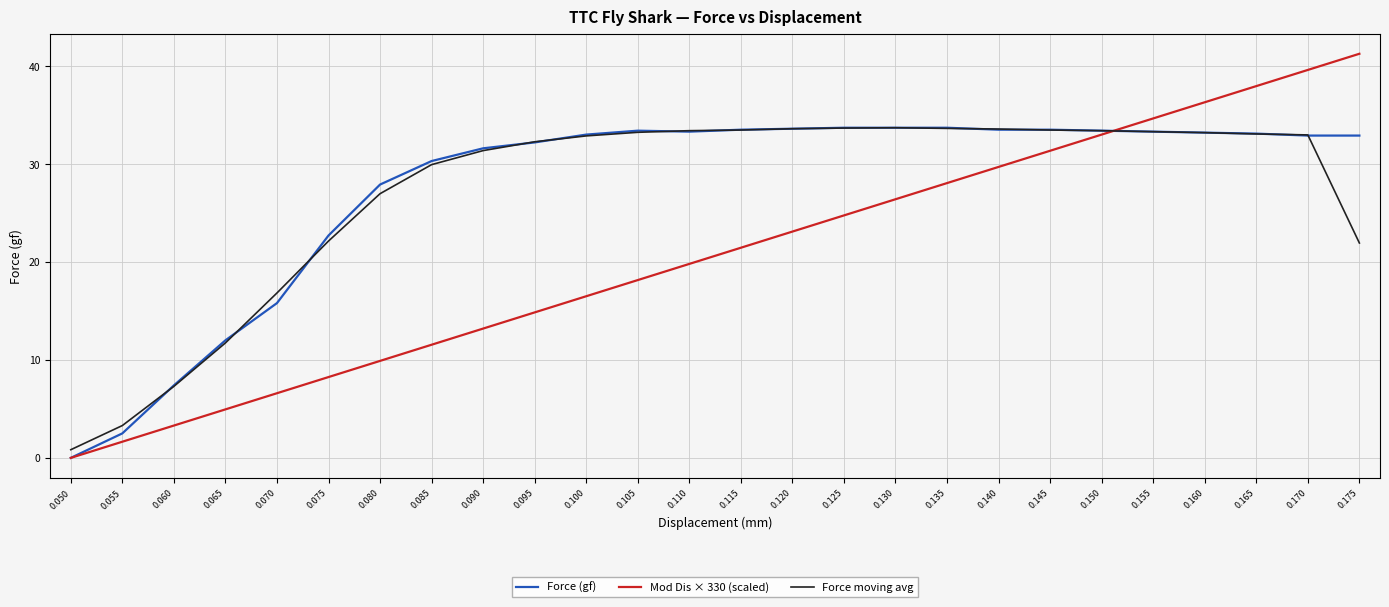

True or false: Mod Dis × 330 (scaled) has more than 2 points higher than both neighbors.

False